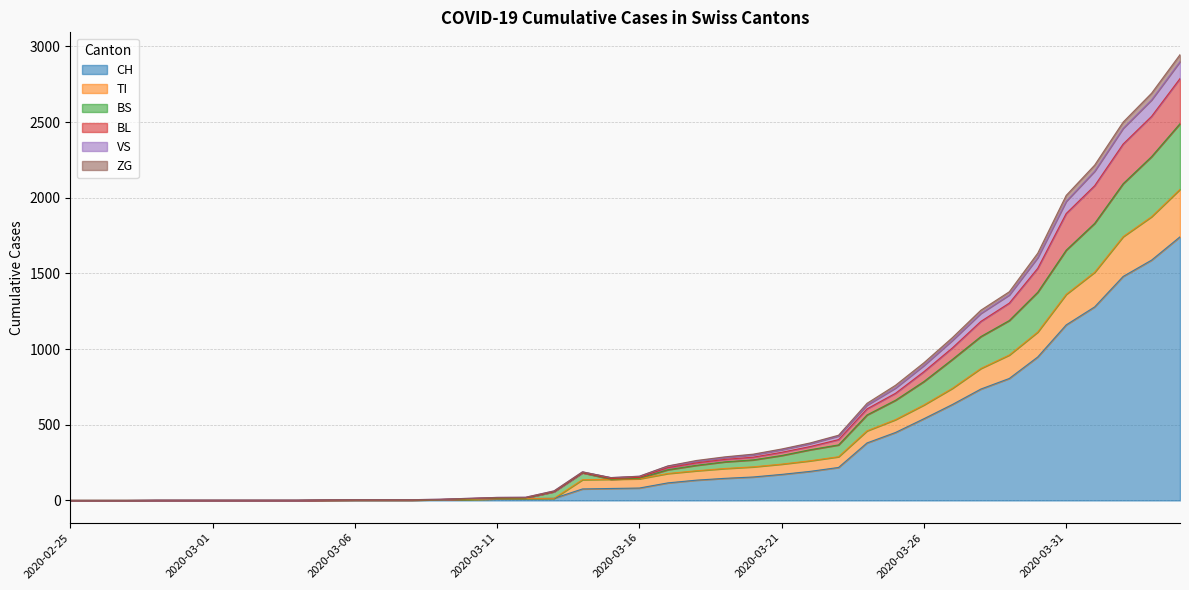

How many lines are shown in the chart?

6